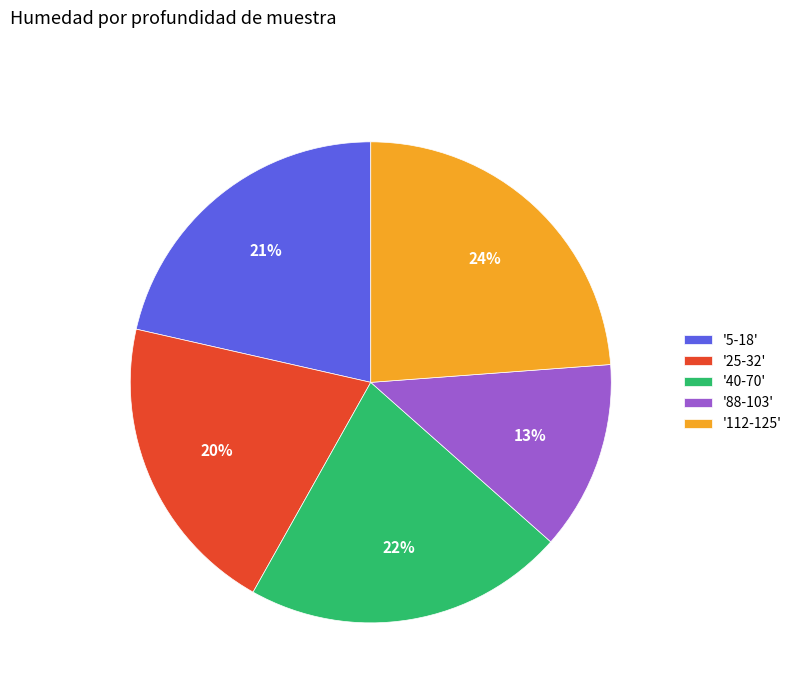

To the nearest percent, what is the difference between the largest and smallest slice percentages?

11%